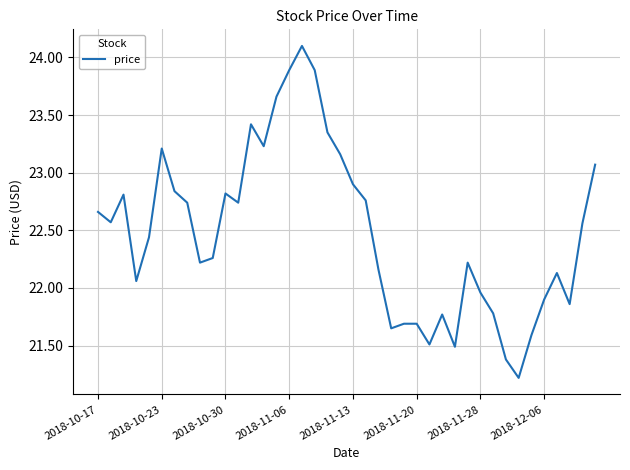

What is the minimum value shown in the chart?

21.2